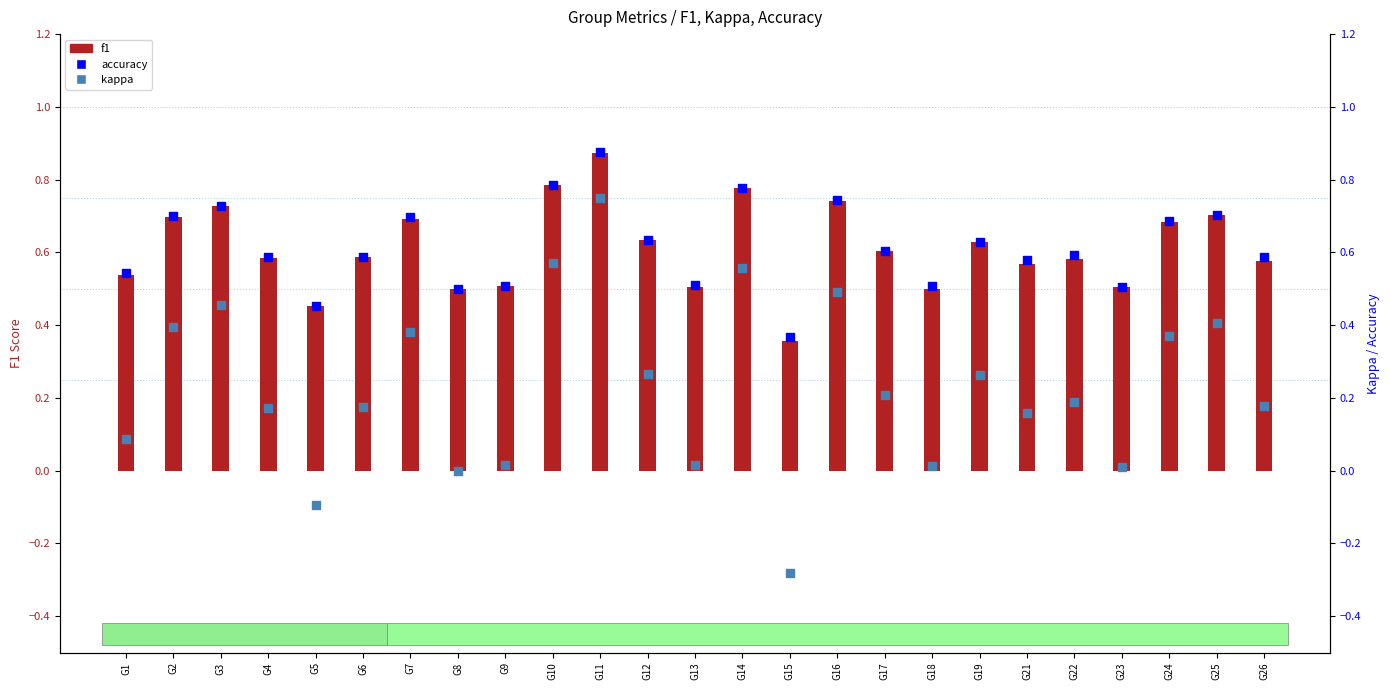

Is the value of accuracy at G24 greater than the value of f1 at G5?

Yes